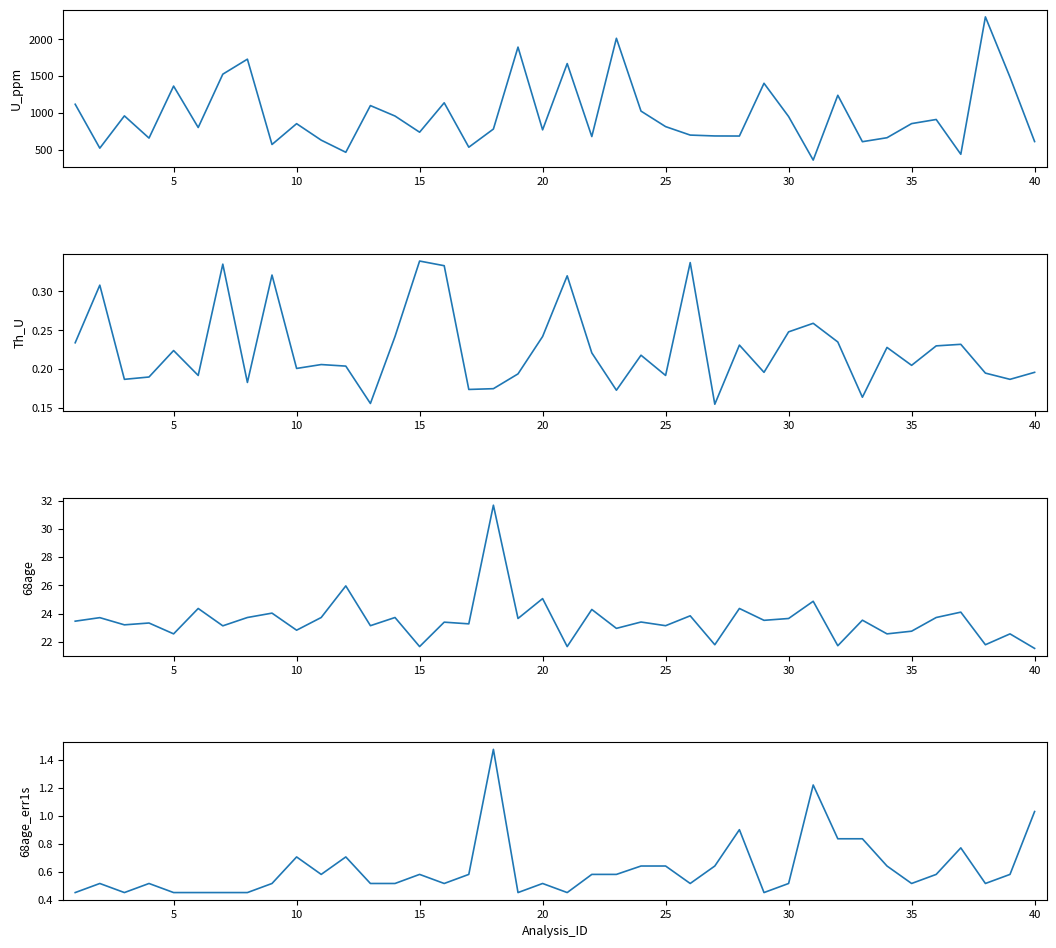

Rank the series by their maximum value, from lowest to highest.

Th_U, 68age_err1s, 68age, U_ppm